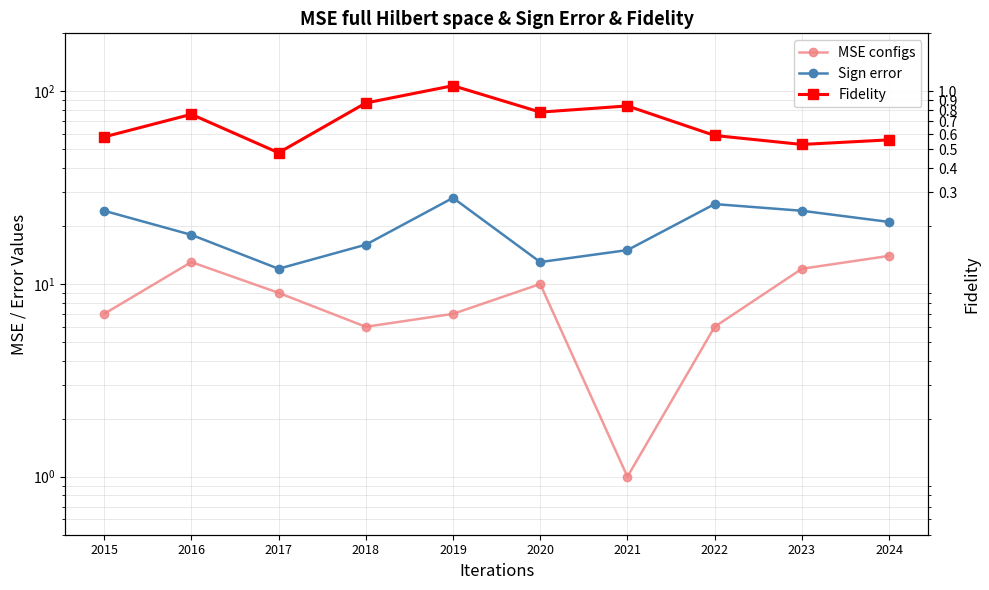

Reading right to left, transcribe all the data shown in this chart.

MSE configs: 14	12	6	1	10	7	6	9	13	7
Sign error: 21	24	26	15	13	28	16	12	18	24
Fidelity: 56	53	59	84	78	107	87	48	76	58